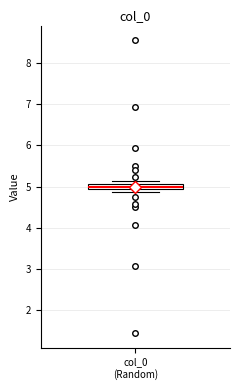

Where is the lower edge of the box for col_0 (Random) on the y-axis? The values are not printed on the chart, so give them approximately, as read against the axis.

4.9